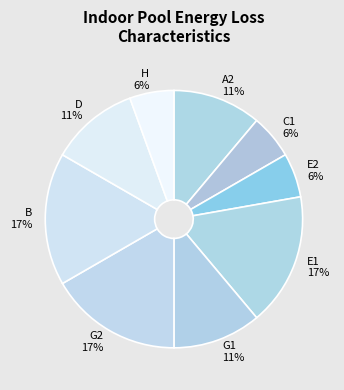

To the nearest percent, what is the average slice percentage?

11%